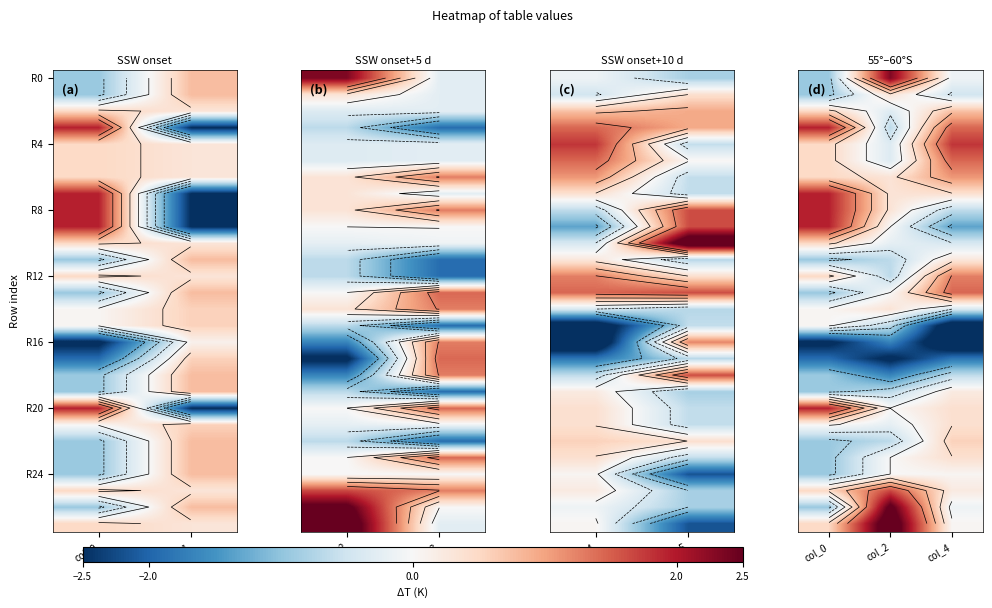

What is the smallest value displayed?

-3.2